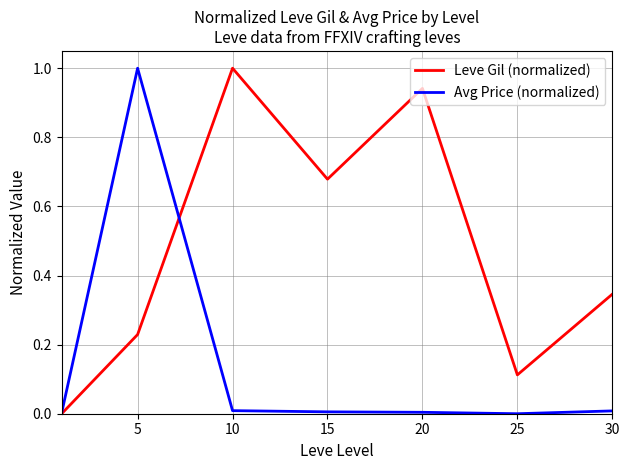

Which series has the largest total across all categories?

Leve Gil (normalized)